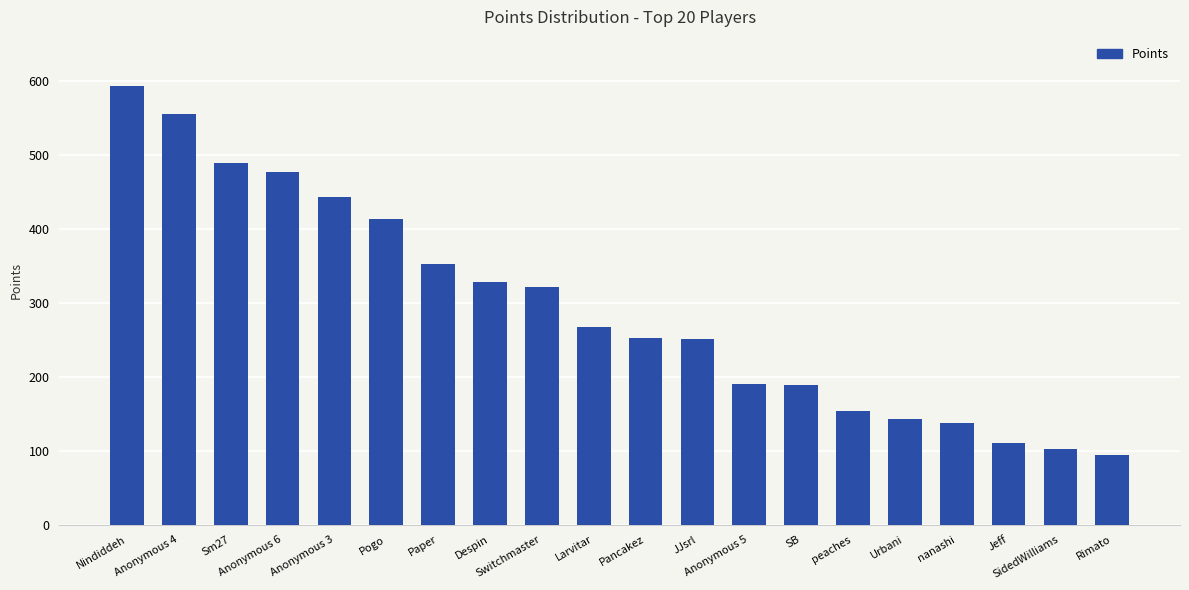

What is the sum of the values at Paper and Pancakez?

605